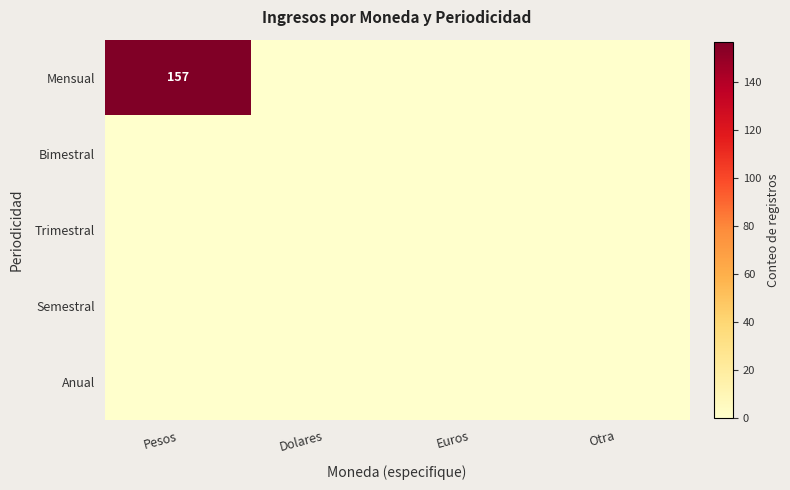

How many series are shown in this chart?

5